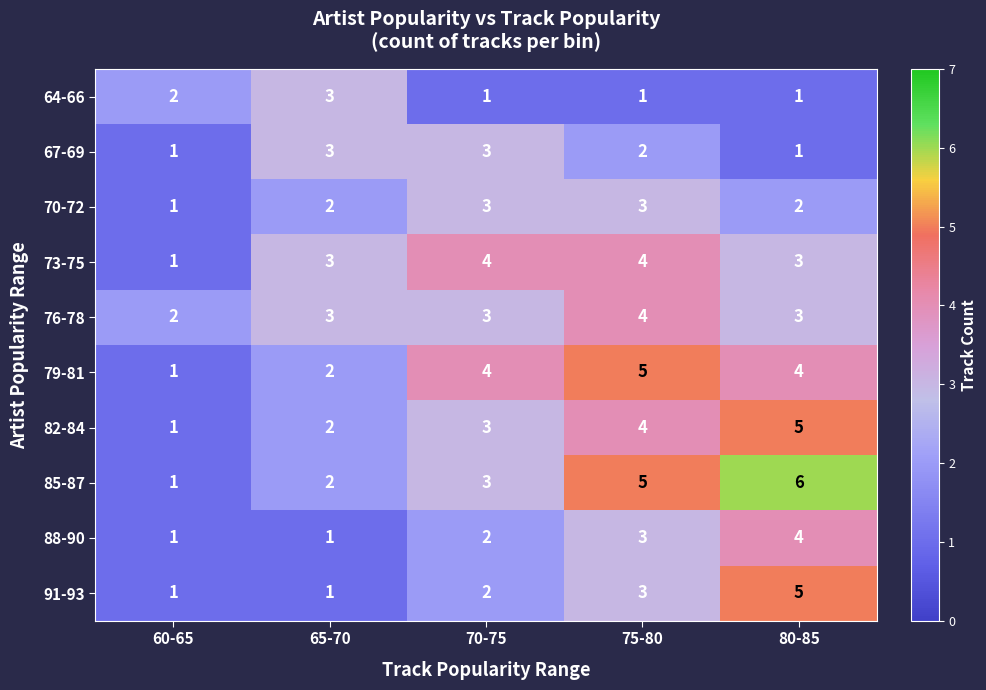

What is the sum of all 79-81 values?

16